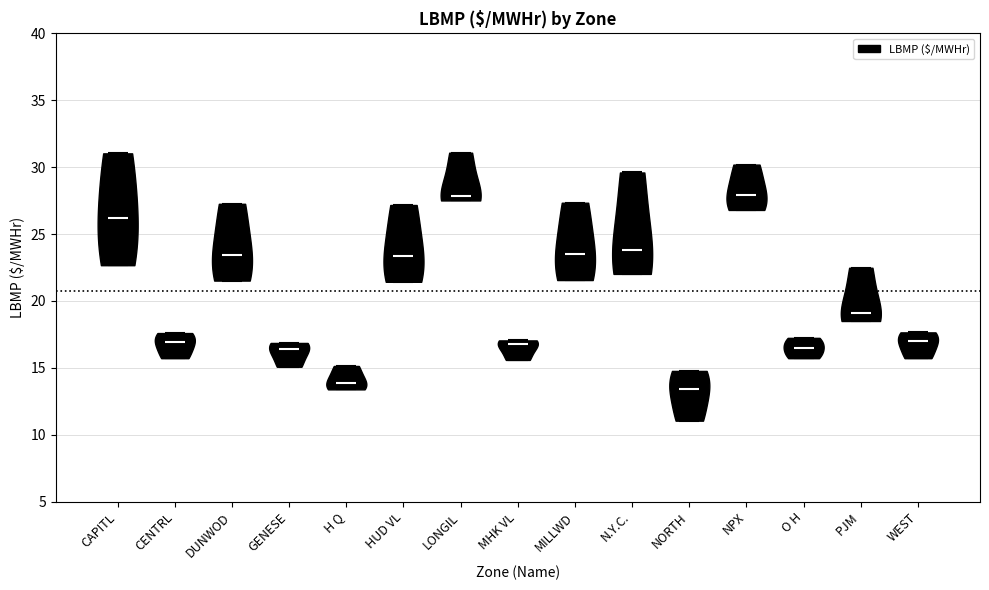

Reading left to right, read every violin against the y-axis: where its median line is, and the lowest and highest points it reaches. The values are not printed on the chart, so give them approximately, as read against the axis.

CAPITL: median line 26.0, lowest point 22.5, highest point 31.0
CENTRL: median line 17.0, lowest point 15.5, highest point 17.5
DUNWOD: median line 23.5, lowest point 21.5, highest point 27.5
GENESE: median line 16.5, lowest point 15.0, highest point 17.0
H Q: median line 14.0, lowest point 13.5, highest point 15.0
HUD VL: median line 23.5, lowest point 21.5, highest point 27.0
LONGIL: median line 28.0, lowest point 27.5, highest point 31.0
MHK VL: median line 17.0, lowest point 15.5, highest point 17.0
MILLWD: median line 23.5, lowest point 21.5, highest point 27.5
N.Y.C.: median line 24.0, lowest point 22.0, highest point 29.5
NORTH: median line 13.5, lowest point 11.0, highest point 15.0
NPX: median line 28.0, lowest point 27.0, highest point 30.0
O H: median line 16.5, lowest point 15.5, highest point 17.0
PJM: median line 19.0, lowest point 18.5, highest point 22.5
WEST: median line 17.0, lowest point 15.5, highest point 17.5